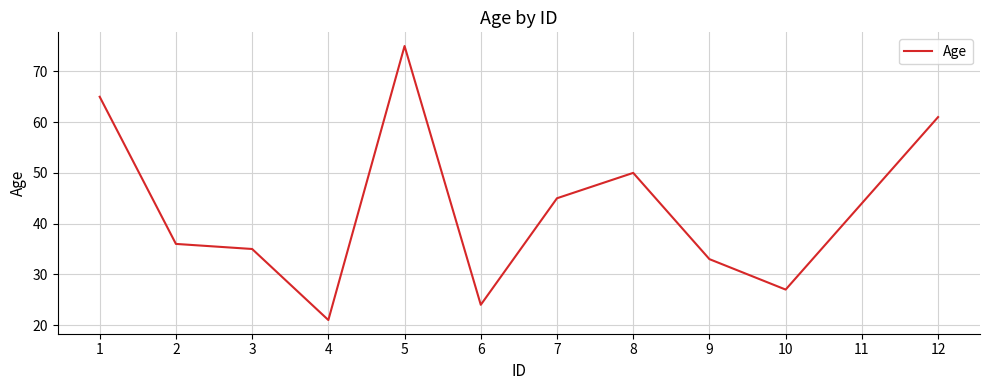

The value at 4 is 11. True or false?

False